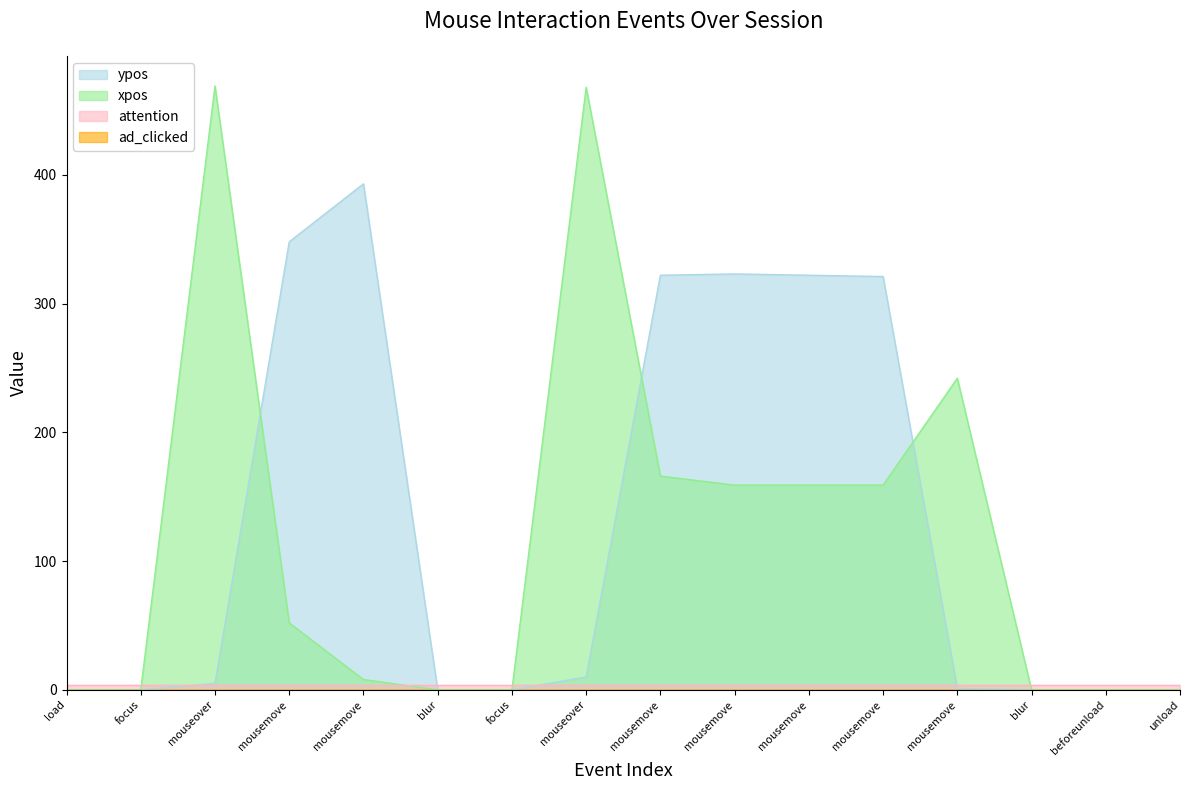

Is the value of ypos at focus greater than the value of xpos at mouseover?

No